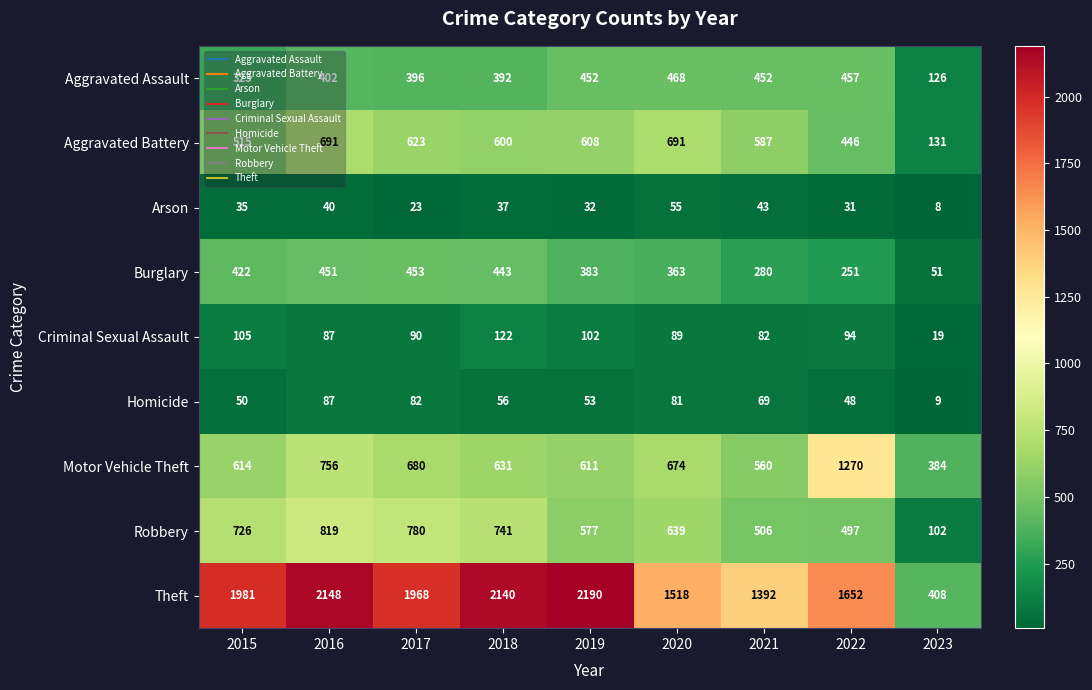

What is the sum of the Burglary values at 2020 and 2016?

814